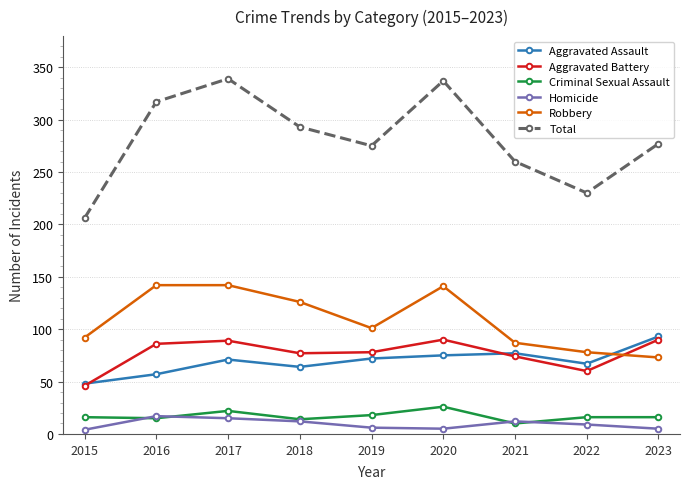

True or false: Aggravated Battery and Total cross at least once.

False